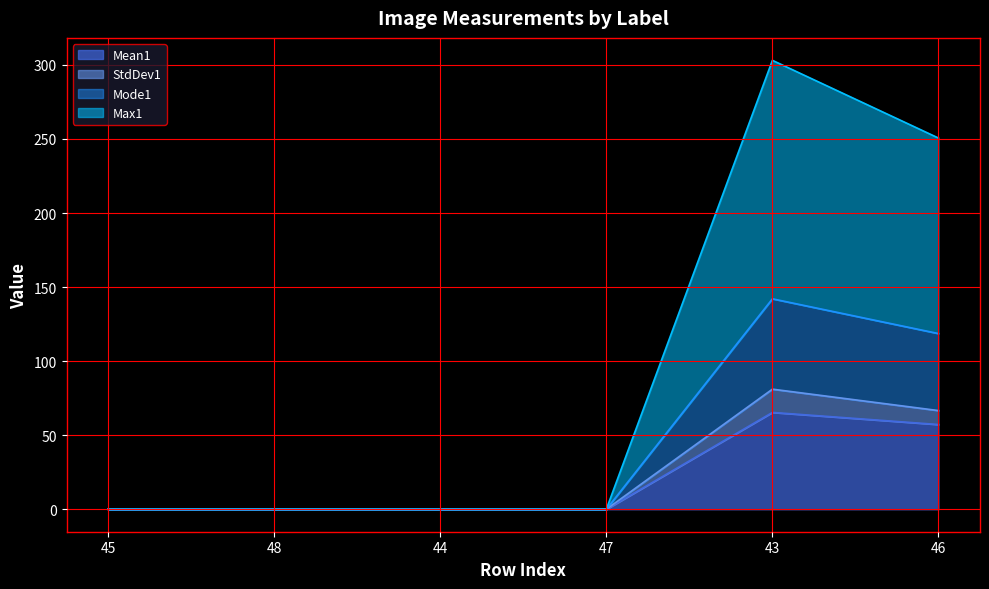

Which category has the lowest value across all series?

45